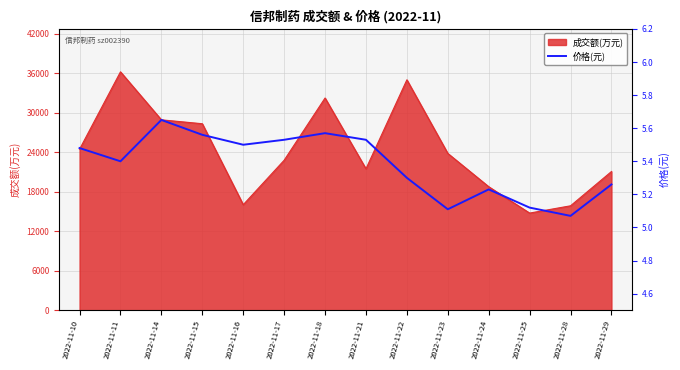

What is the value of the 8th point from the left?

5.5